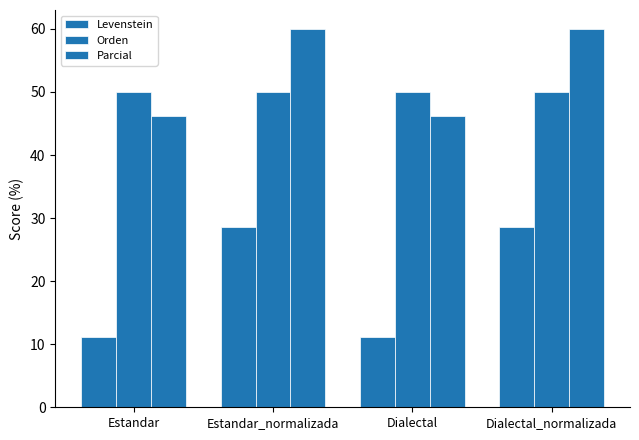

Are the bars horizontal?

No